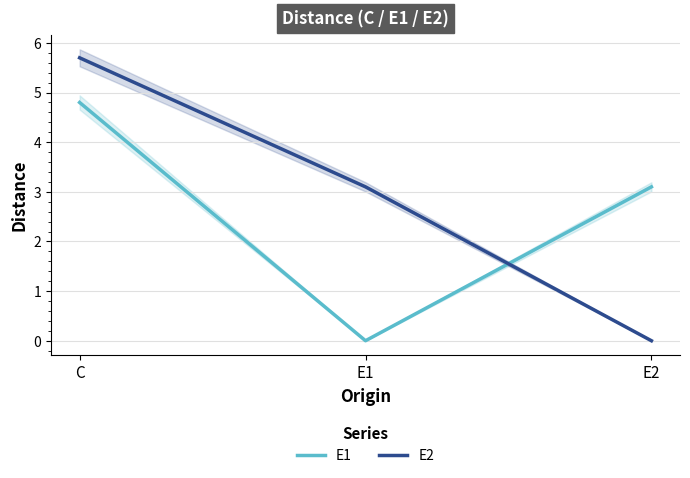

Is the value of E2 at E1 greater than the value of E1 at E1?

Yes